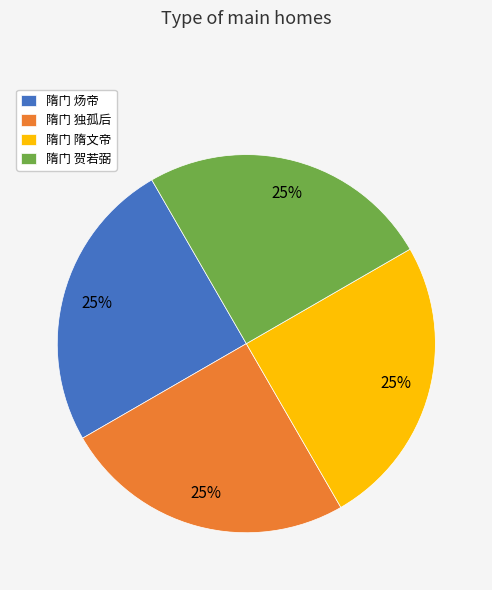

Approximately how many times larger is the value at 隋门 炀帝 compared to 隋门 独孤后?

1.0